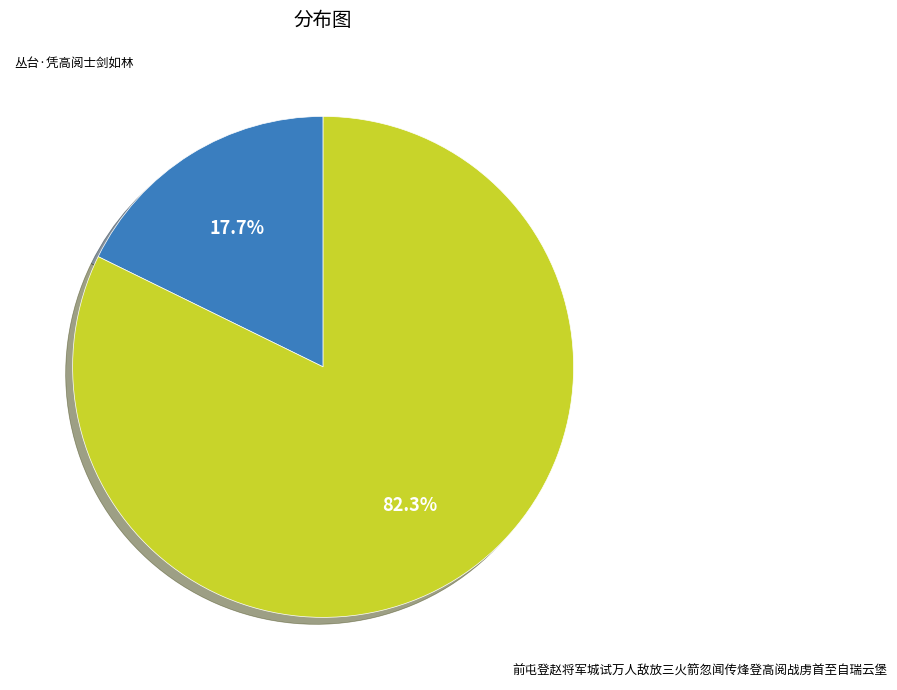

Does any single category account for the majority?

Yes